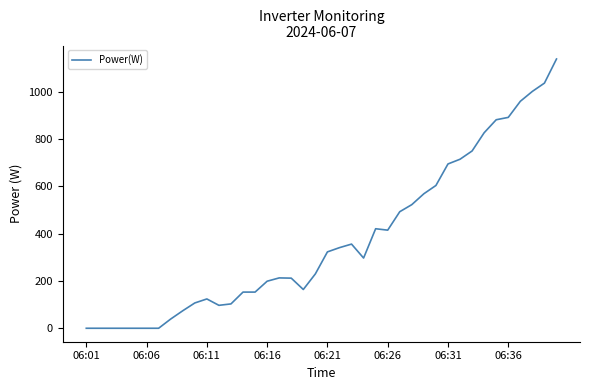

How many series are shown in this chart?

1